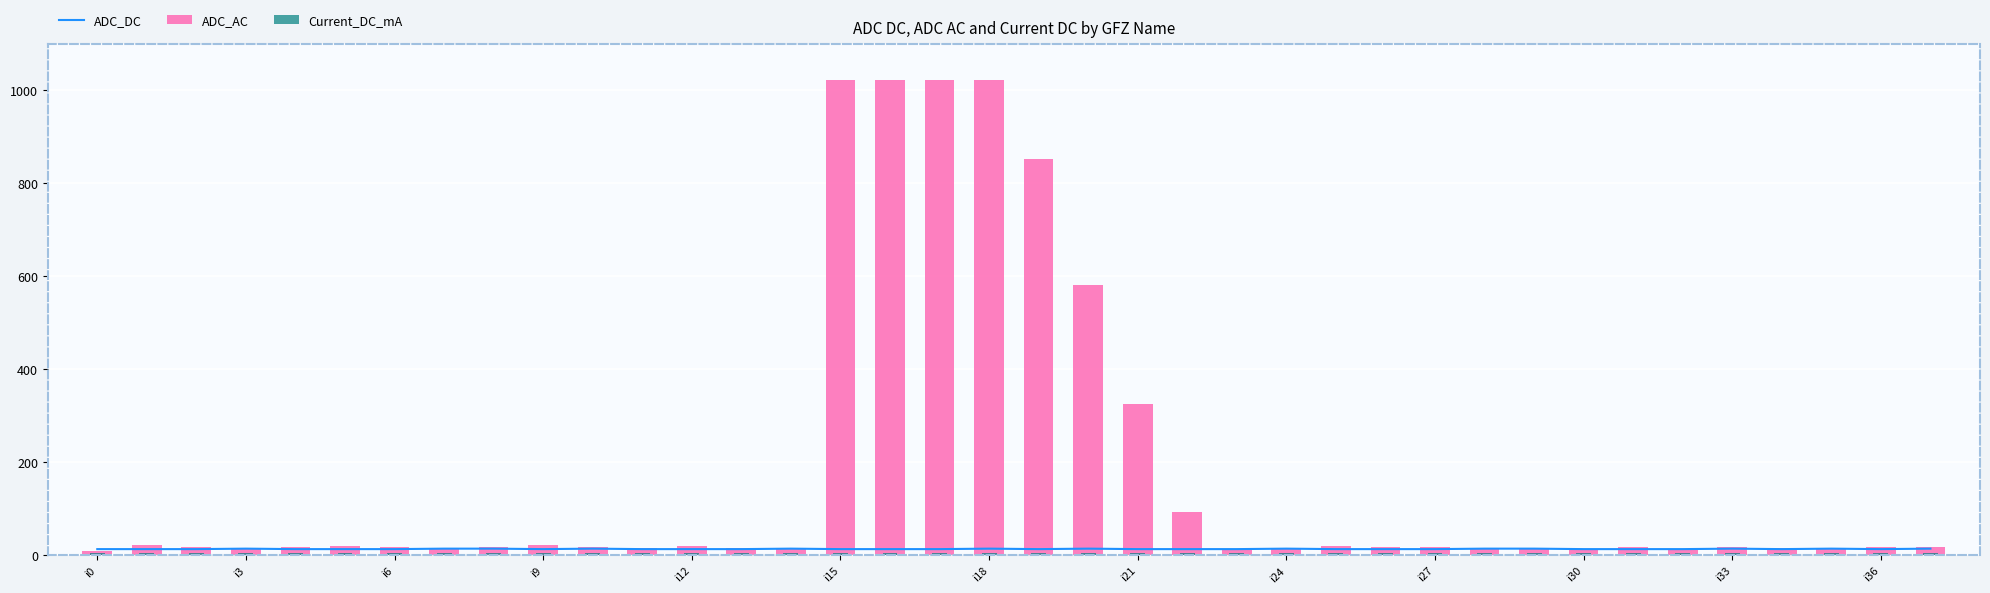

At which label does ADC_DC reach its minimum?

i0